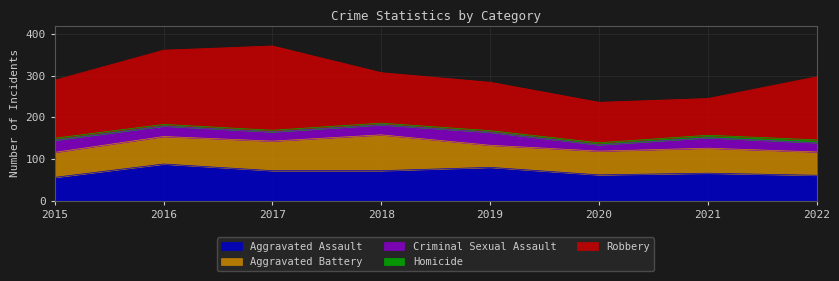

At which category does Aggravated Battery reach its first local peak?

2018